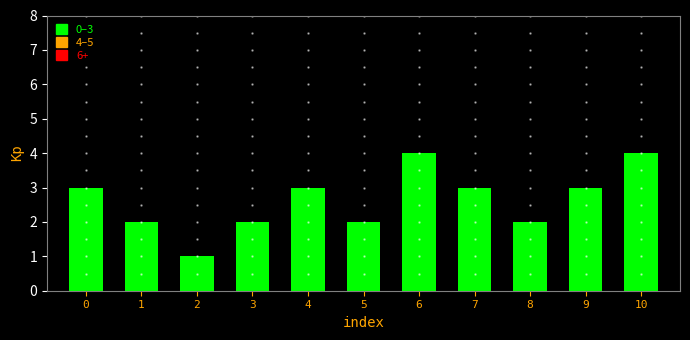

How many values are between 2 and 3?

8